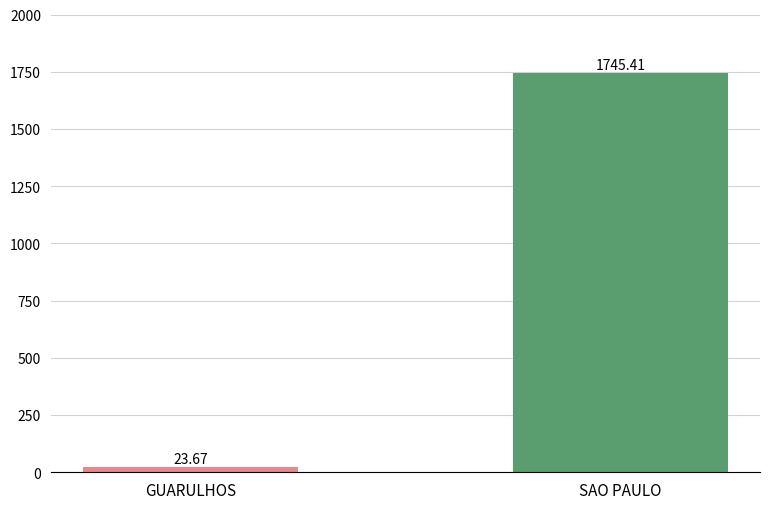

What is the value of the 1st bar from the left?

23.7